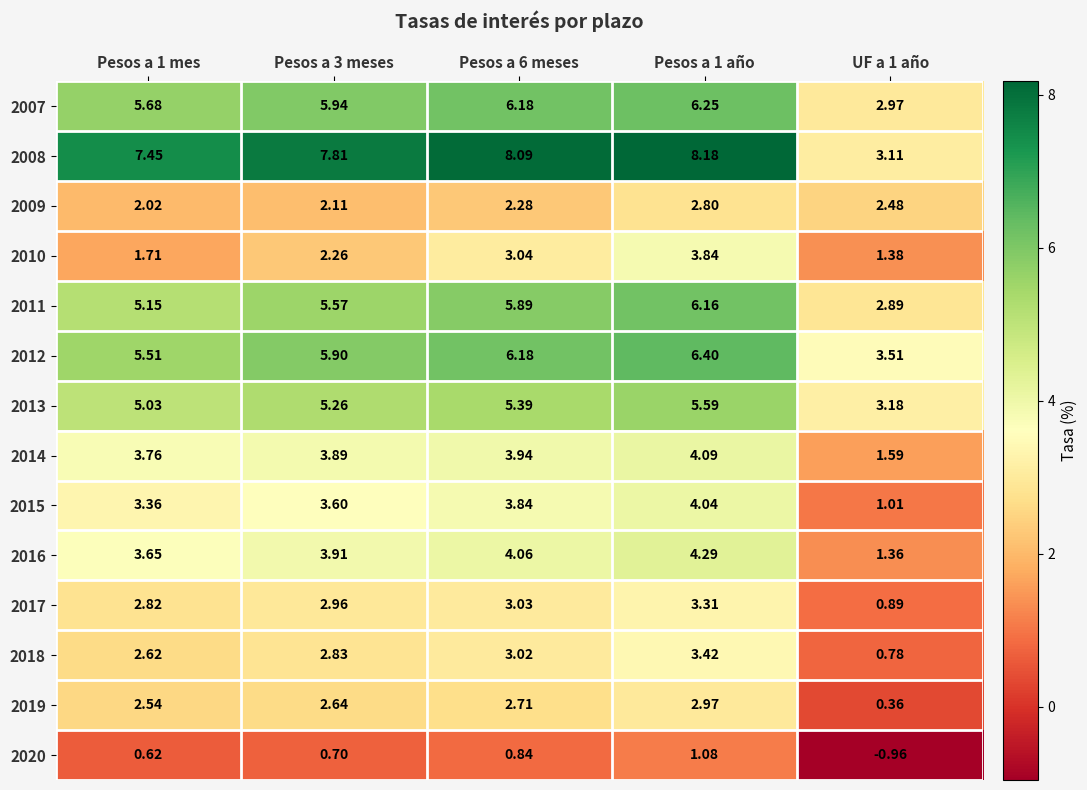

What is the total value across all series at Pesos a 6 meses?

58.5